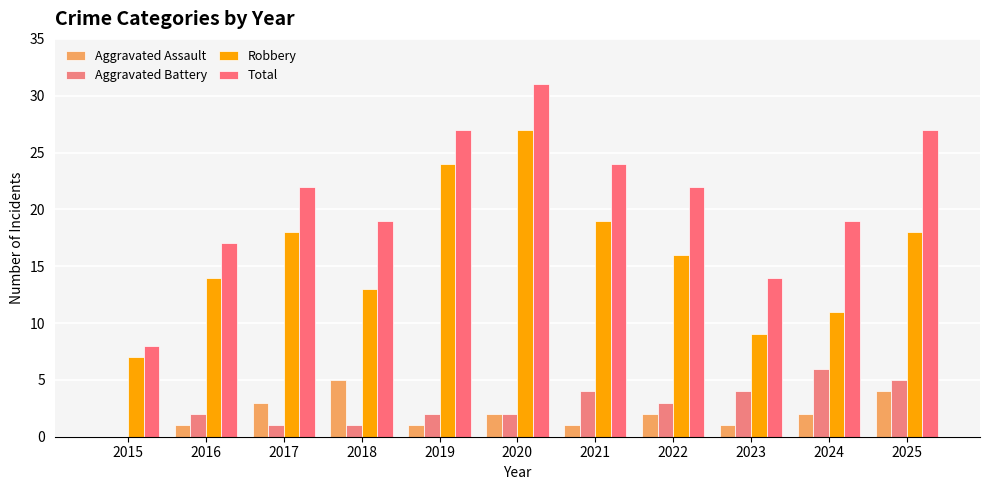

What value does the Aggravated Assault series have at 2021?

1